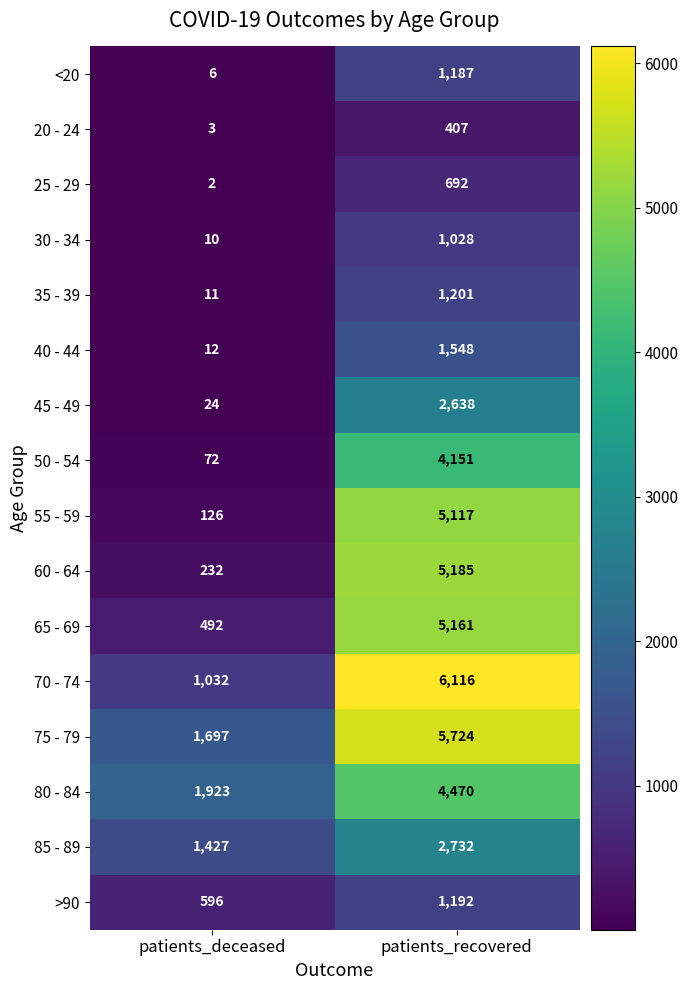

The 50 - 54 series shows 72 at patients_deceased. True or false?

True